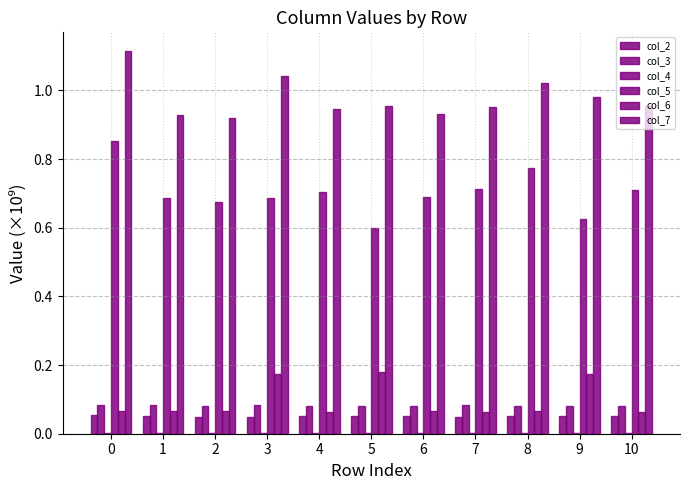

How many distinct data groups are displayed?

6